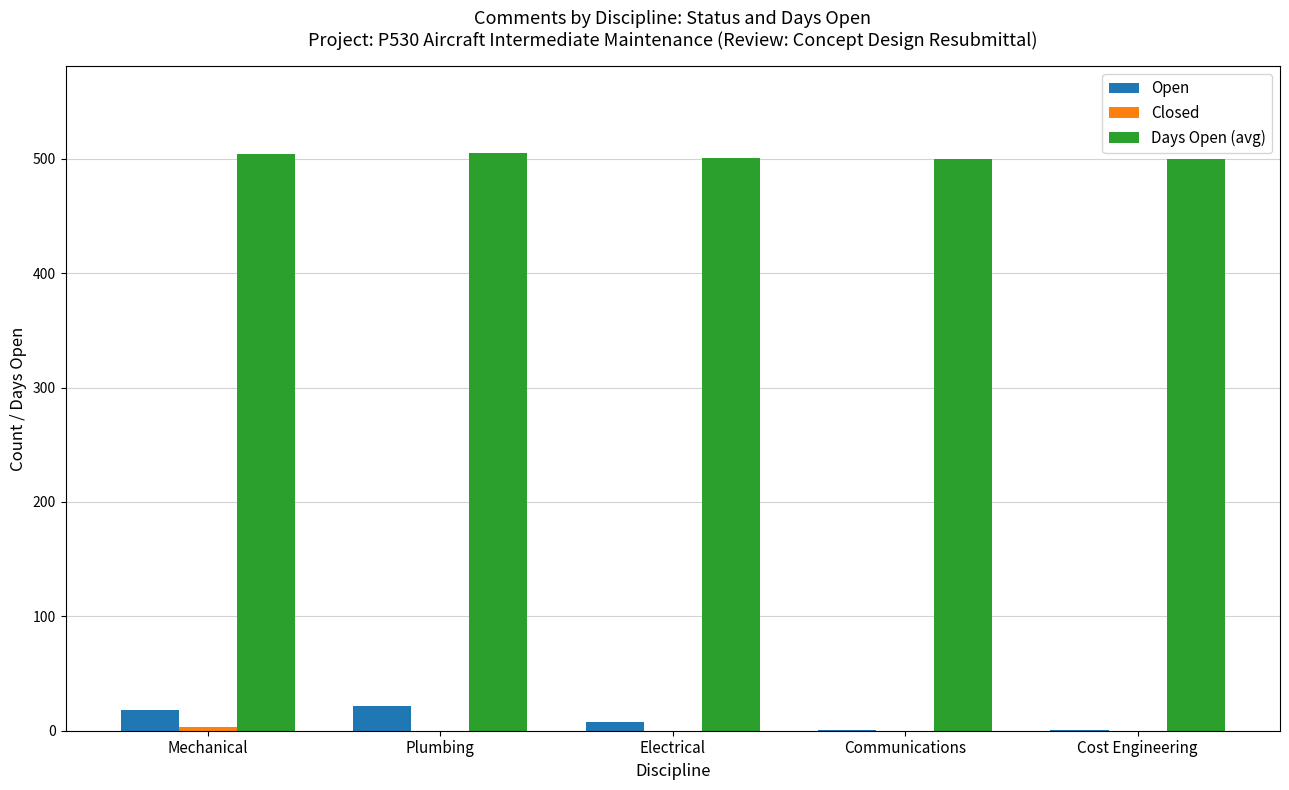

What is the sum of all Days Open (avg) values?

2510